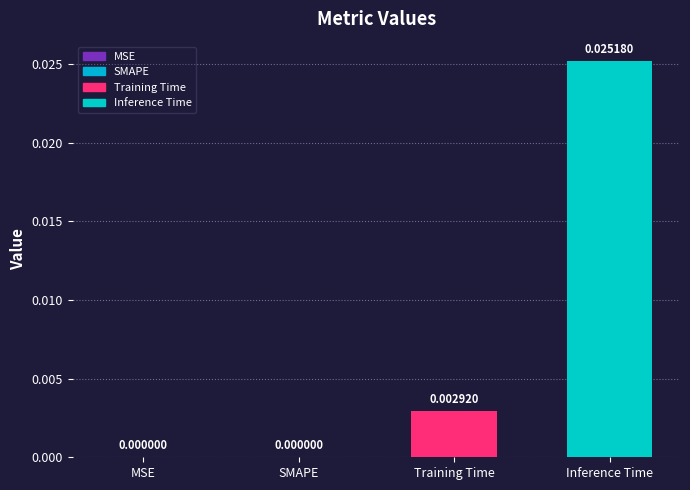

Between Inference Time and Training Time, which is larger?

Inference Time